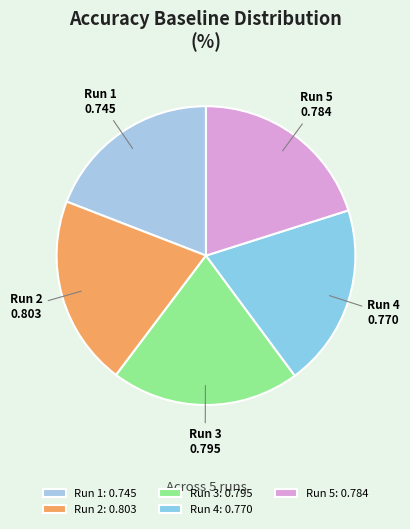

How many segments does this pie chart have?

5